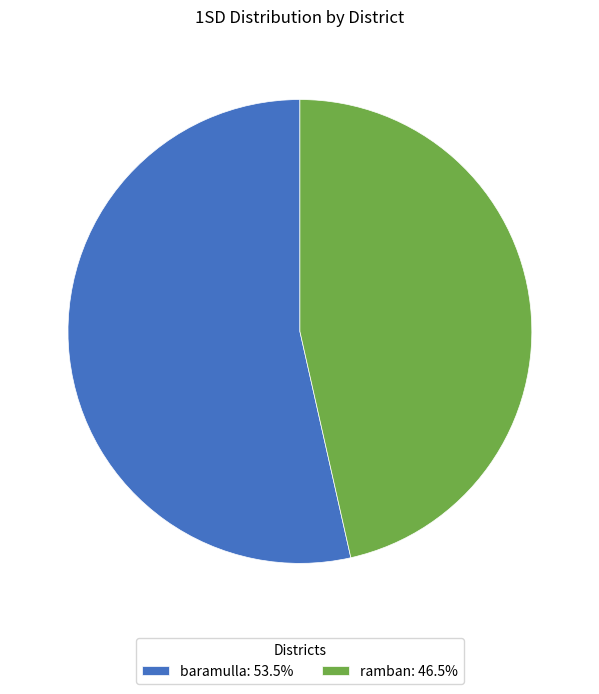

Approximately how many times larger is the value at ramban compared to baramulla?

0.9